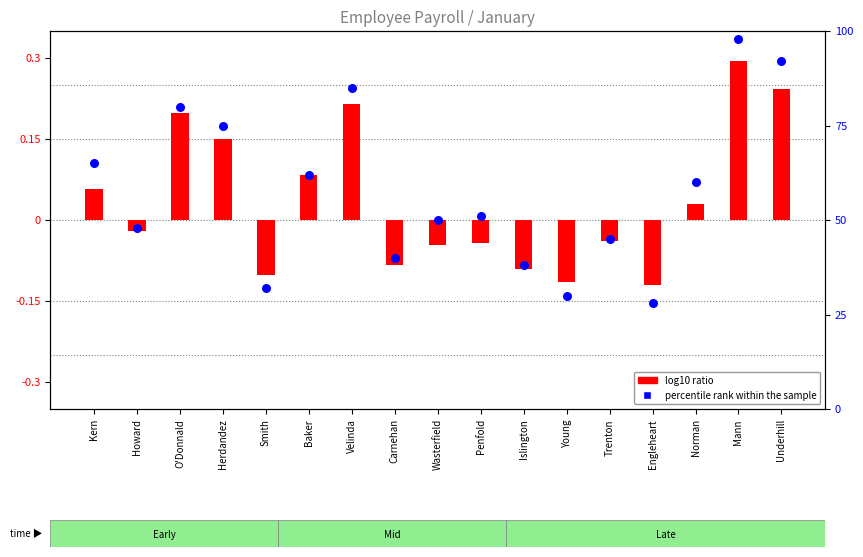

Which series contains the highest Y value?

percentile rank within the sample